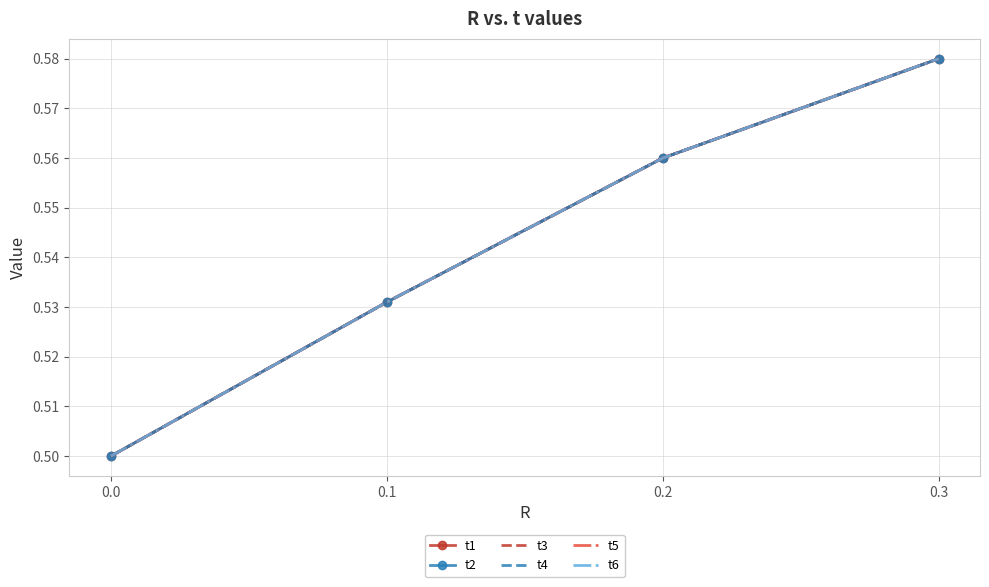

What is the highest value of the t2 series?

0.6